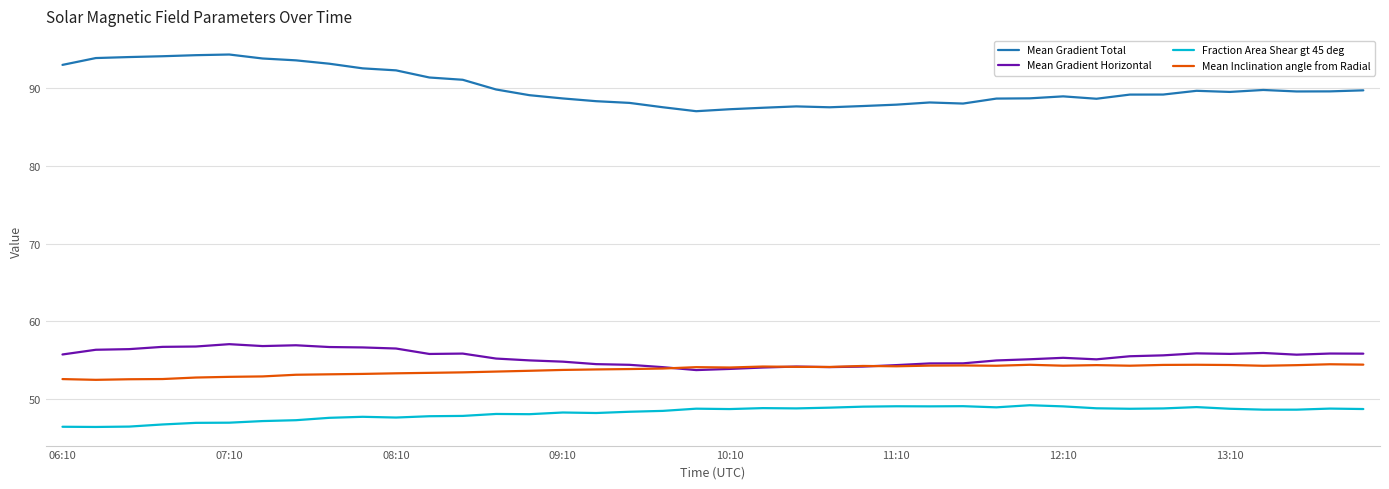

What is the minimum value shown in the chart?

46.4